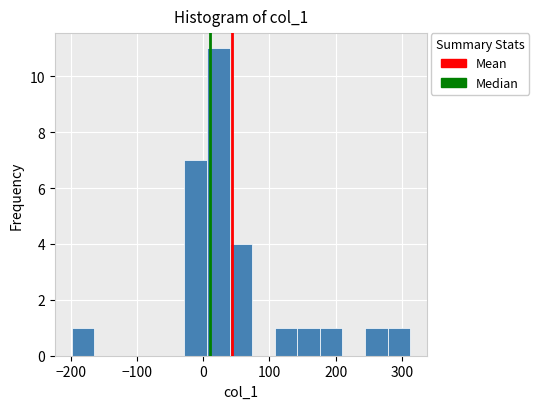

Read against the x-axis, roughly where is the centre of the tallest bar?

20